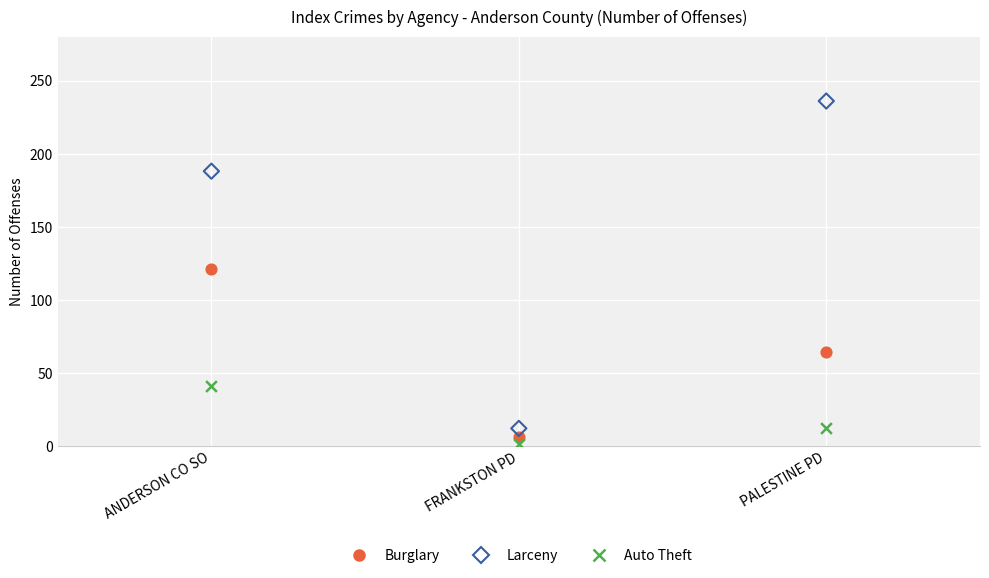

Which series reaches the maximum Y coordinate?

Larceny